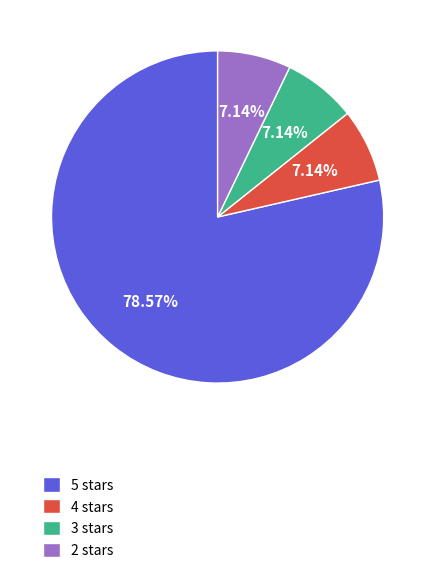

Which category accounts for the majority?

5 stars